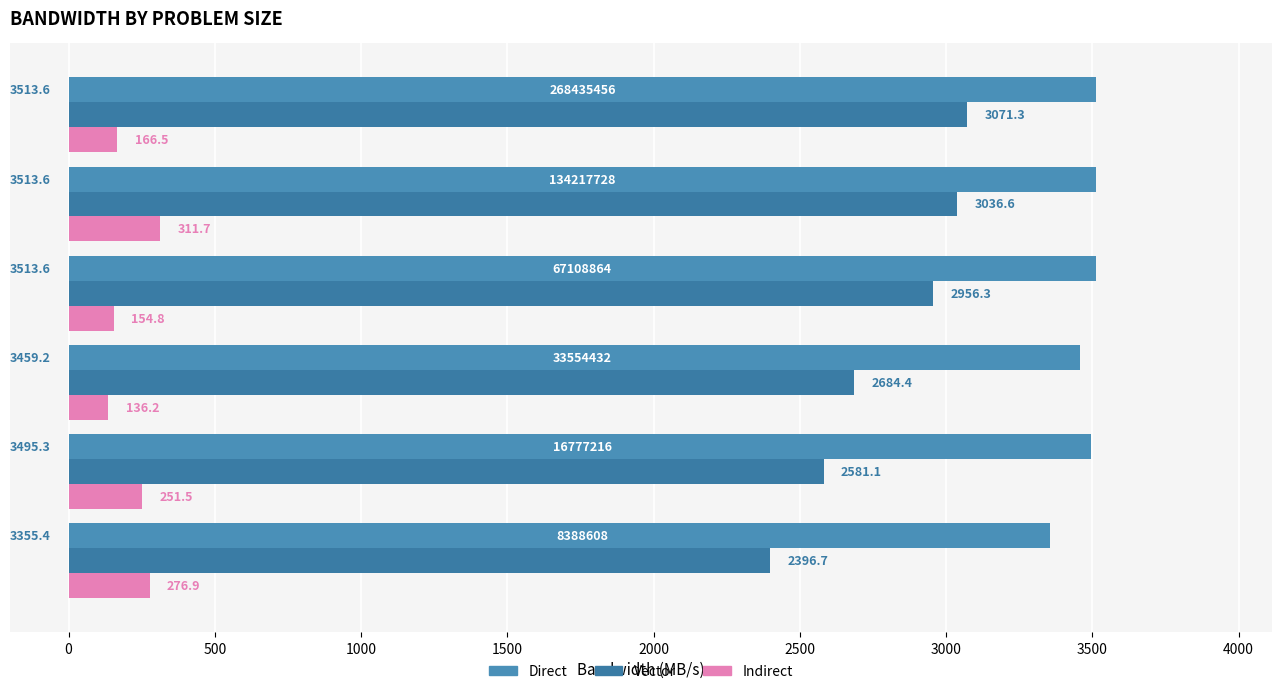

List the series in order of their overall mean, lowest first.

Indirect, Vector, Direct